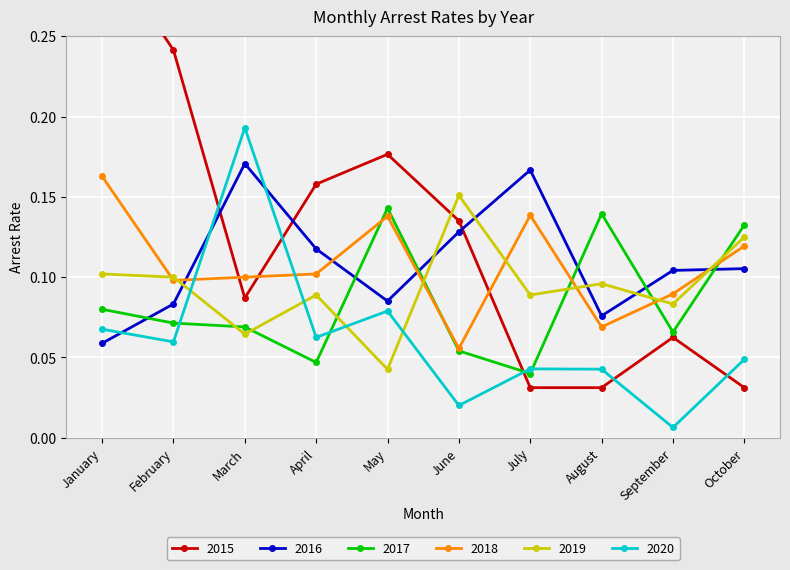

Is this an area chart (filled region under the line)?

No